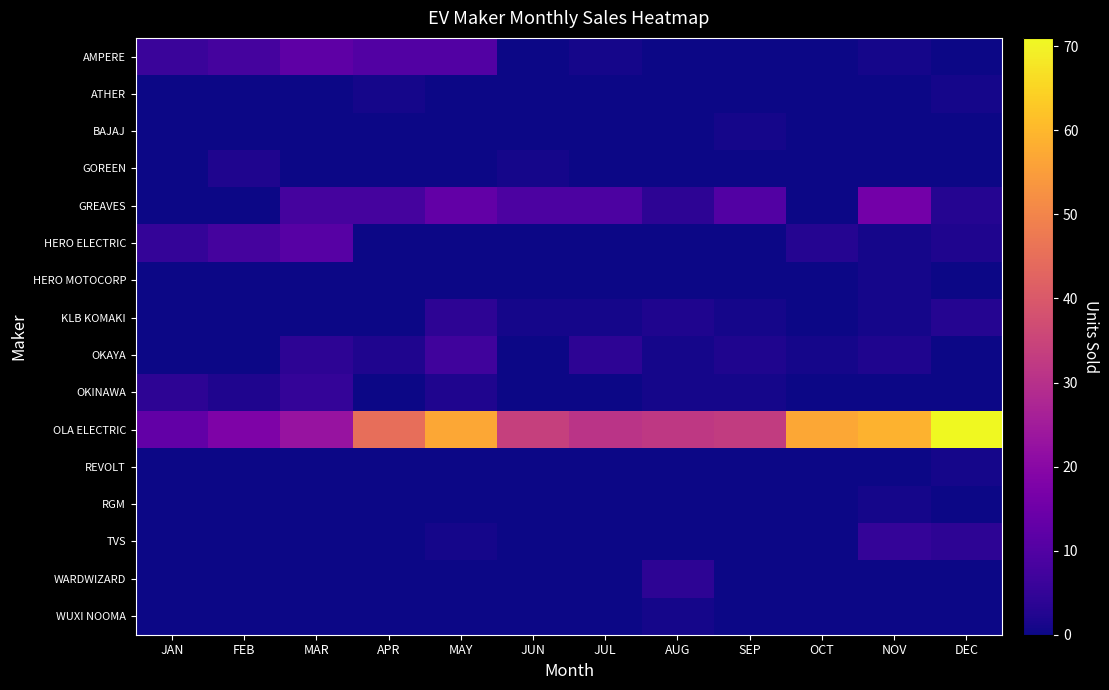

Reading left to right, transcribe all the data shown in this chart.

AMPERE: JAN=6	FEB=8	MAR=12	APR=10	MAY=10	JUN=0	JUL=1	AUG=0	SEP=0	OCT=0	NOV=1	DEC=0
ATHER: JAN=0	FEB=0	MAR=0	APR=1	MAY=0	JUN=0	JUL=0	AUG=0	SEP=0	OCT=0	NOV=0	DEC=1
BAJAJ: JAN=0	FEB=0	MAR=0	APR=0	MAY=0	JUN=0	JUL=0	AUG=0	SEP=1	OCT=0	NOV=0	DEC=0
GOREEN: JAN=0	FEB=2	MAR=0	APR=0	MAY=0	JUN=1	JUL=0	AUG=0	SEP=0	OCT=0	NOV=0	DEC=0
GREAVES: JAN=0	FEB=0	MAR=8	APR=8	MAY=13	JUN=9	JUL=9	AUG=4	SEP=10	OCT=0	NOV=16	DEC=3
HERO ELECTRIC: JAN=5	FEB=8	MAR=11	APR=0	MAY=0	JUN=0	JUL=0	AUG=0	SEP=0	OCT=3	NOV=1	DEC=2
HERO MOTOCORP: JAN=0	FEB=0	MAR=0	APR=0	MAY=0	JUN=0	JUL=0	AUG=0	SEP=0	OCT=0	NOV=1	DEC=0
KLB KOMAKI: JAN=0	FEB=0	MAR=0	APR=0	MAY=4	JUN=1	JUL=1	AUG=2	SEP=1	OCT=0	NOV=1	DEC=3
OKAYA: JAN=0	FEB=0	MAR=4	APR=2	MAY=7	JUN=0	JUL=4	AUG=1	SEP=2	OCT=1	NOV=2	DEC=0
OKINAWA: JAN=4	FEB=2	MAR=5	APR=0	MAY=2	JUN=0	JUL=0	AUG=1	SEP=1	OCT=0	NOV=0	DEC=0
OLA ELECTRIC: JAN=13	FEB=18	MAR=23	APR=45	MAY=57	JUN=34	JUL=31	AUG=32	SEP=33	OCT=57	NOV=59	DEC=71
REVOLT: JAN=0	FEB=0	MAR=0	APR=0	MAY=0	JUN=0	JUL=0	AUG=0	SEP=0	OCT=0	NOV=0	DEC=1
RGM: JAN=0	FEB=0	MAR=0	APR=0	MAY=0	JUN=0	JUL=0	AUG=0	SEP=0	OCT=0	NOV=1	DEC=0
TVS: JAN=0	FEB=0	MAR=0	APR=0	MAY=1	JUN=0	JUL=0	AUG=0	SEP=0	OCT=0	NOV=5	DEC=4
WARDWIZARD: JAN=0	FEB=0	MAR=0	APR=0	MAY=0	JUN=0	JUL=0	AUG=4	SEP=0	OCT=0	NOV=0	DEC=0
WUXI NOOMA: JAN=0	FEB=0	MAR=0	APR=0	MAY=0	JUN=0	JUL=0	AUG=1	SEP=0	OCT=0	NOV=0	DEC=0